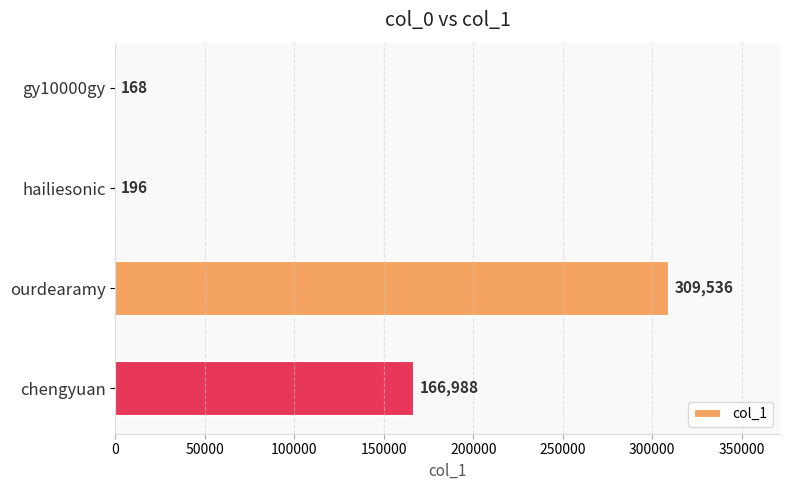

Reading top to bottom, list all the values displayed in this chart.

gy10000gy=168	hailiesonic=196	ourdearamy=309536	chengyuan=166988